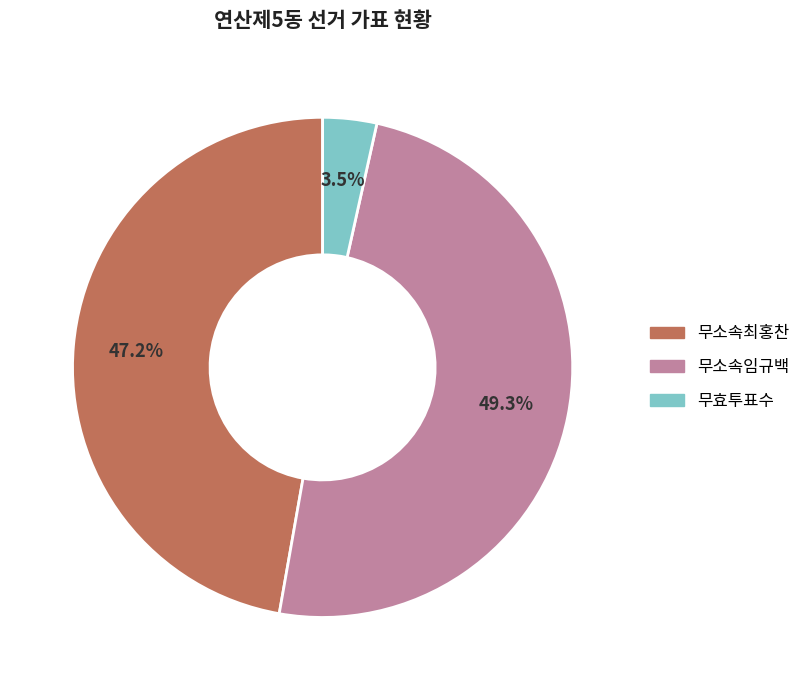

Which category has the biggest portion of the pie?

무소속임규백